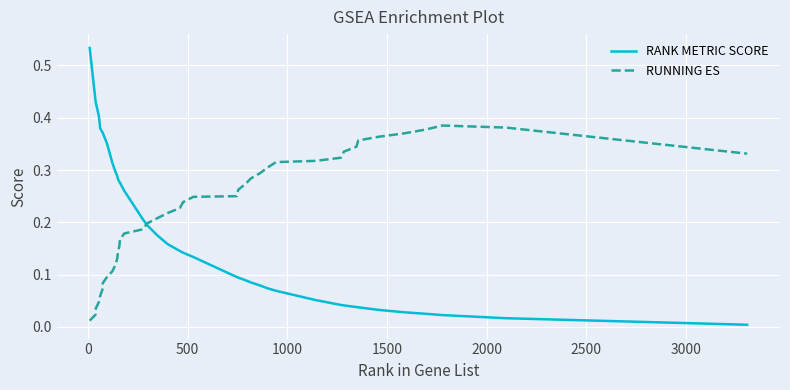

Which series has the largest total across all categories?

RUNNING ES